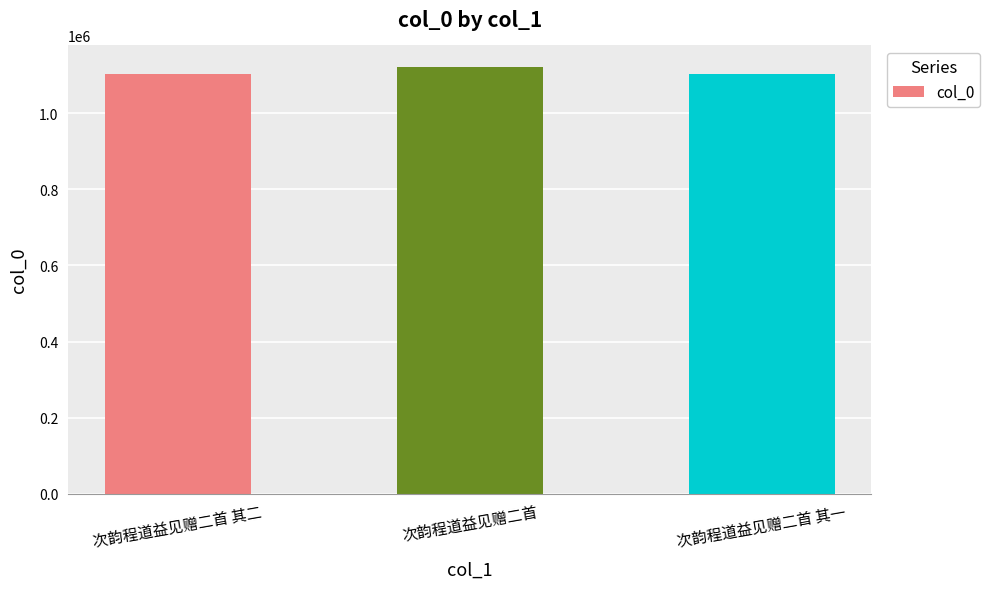

What is the ratio of the value at 次韵程道益见赠二首 to the value at 次韵程道益见赠二首 其一?

1.0